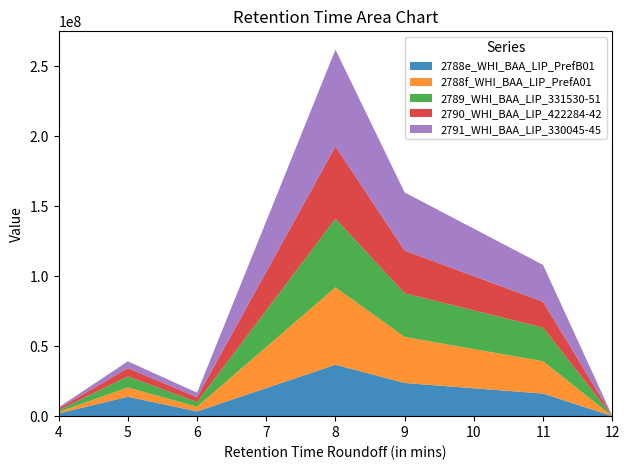

Reading left to right, extract all data points from this chart.

2788e_WHI_BAA_LIP_PrefB01: 1988843.4	13851245.9	3391826.7	36751743.9	23706169.3	16136525.8	63874.2
2788f_WHI_BAA_LIP_PrefA01: 1076939.6	6628276.3	3350603.5	55277365.1	32908837.3	23072870.0	57142.7
2789_WHI_BAA_LIP_331530-51: 1245311.6	7909183.1	3321951.4	49047151.2	31135479.6	24017751.2	30177.8
2790_WHI_BAA_LIP_422284-42: 1216030.8	5943842.1	3434692.2	51650712.4	30517056.6	18524595.8	37777.6
2791_WHI_BAA_LIP_330045-45: 773822.7	4851517.5	3256513.5	69089374.1	41556772.4	26306462.6	119369.5